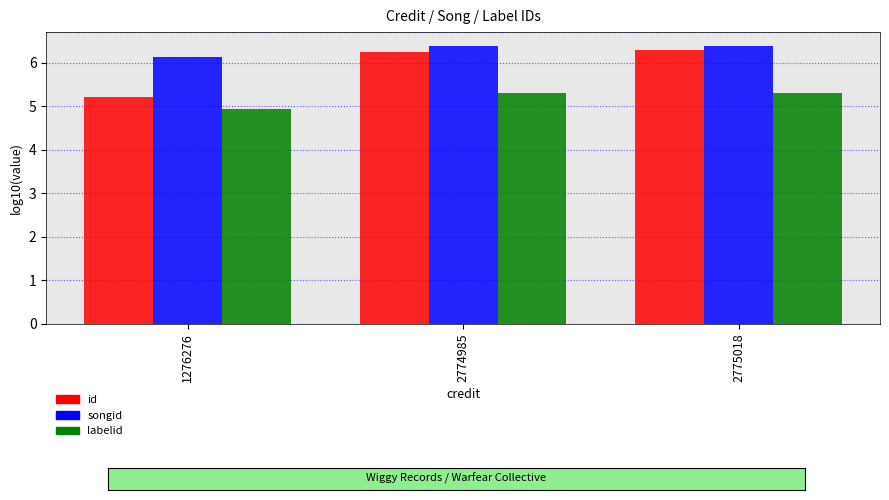

What is the difference between the id values at 1276276 and 2775018?

1.1